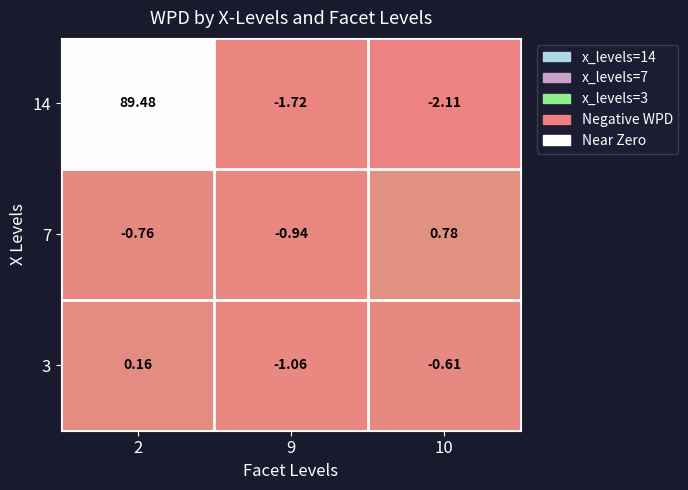

Is the value of 3 at 2 greater than the value of 7 at 2?

Yes